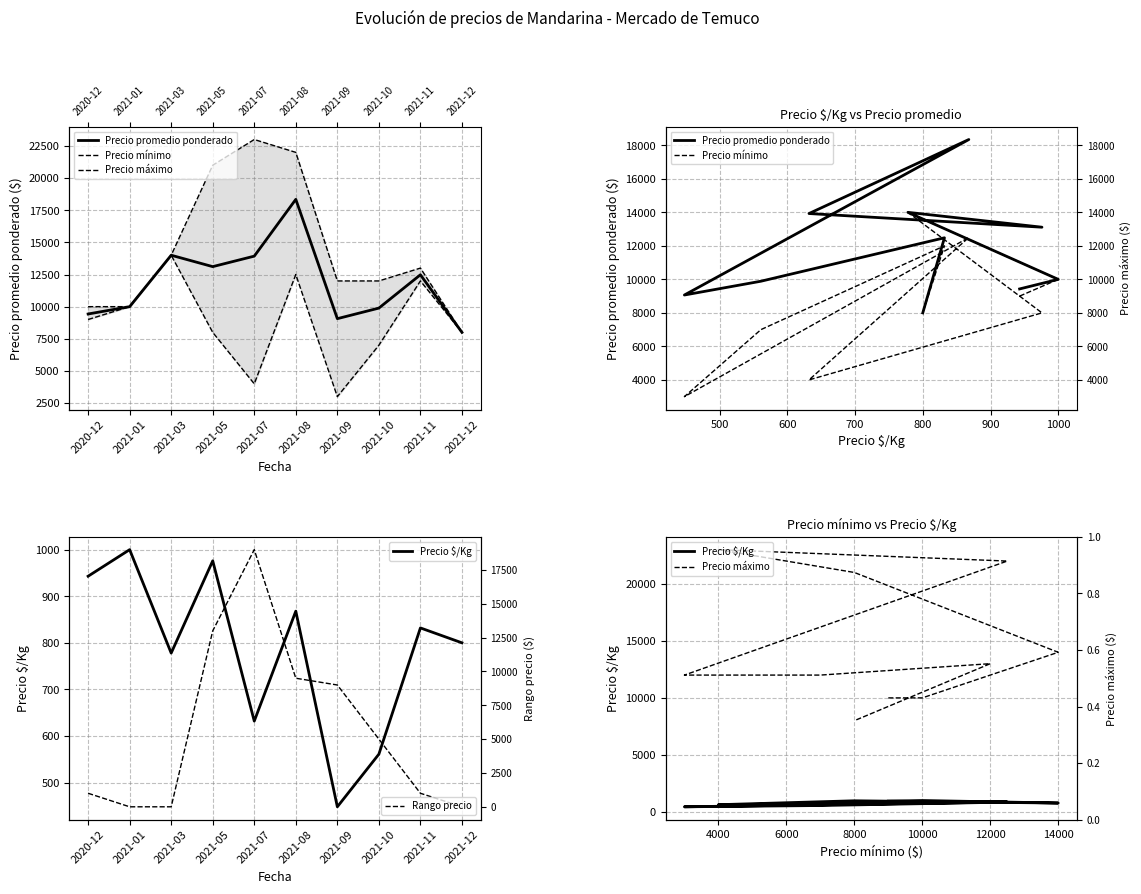

What is the difference between the second highest and second lowest values in the Precio $/Kg series?

415